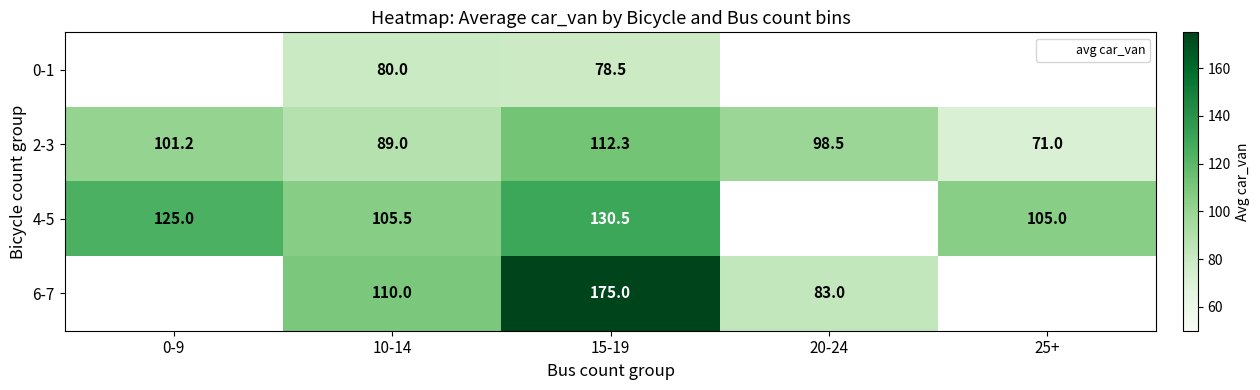

Count the number of data series in this chart.

4